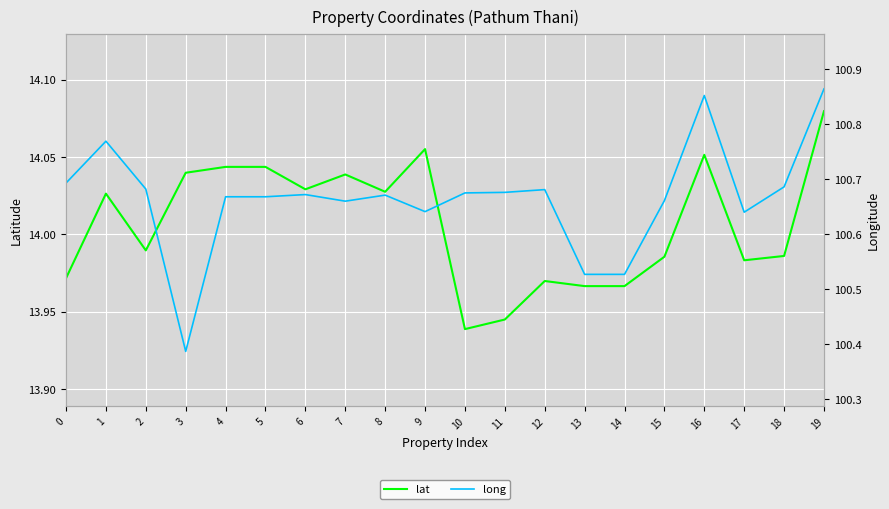

Which label corresponds to the largest value in the chart?

19